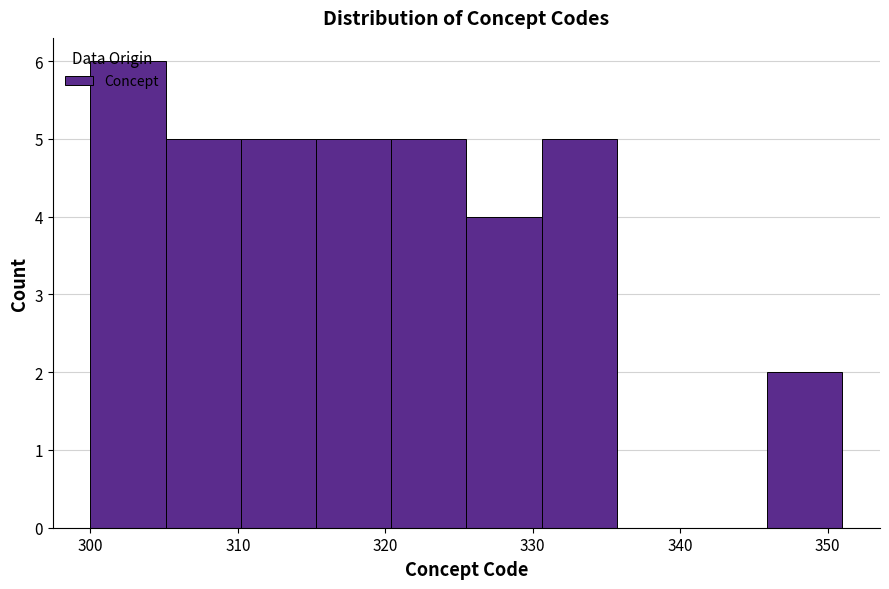

Reading left to right, transcribe this chart: for each bar, give the range it covers on the x-axis and its height. Neither the bar edges nor the heights are printed on the chart, so give them approximately, as read against the axes.

300.0 to 305.1: 6
305.1 to 310.2: 5
310.2 to 315.3: 5
315.3 to 320.4: 5
320.4 to 325.5: 5
325.5 to 330.6: 4
330.6 to 335.7: 5
335.7 to 340.8: 0
340.8 to 345.9: 0
345.9 to 351.0: 2